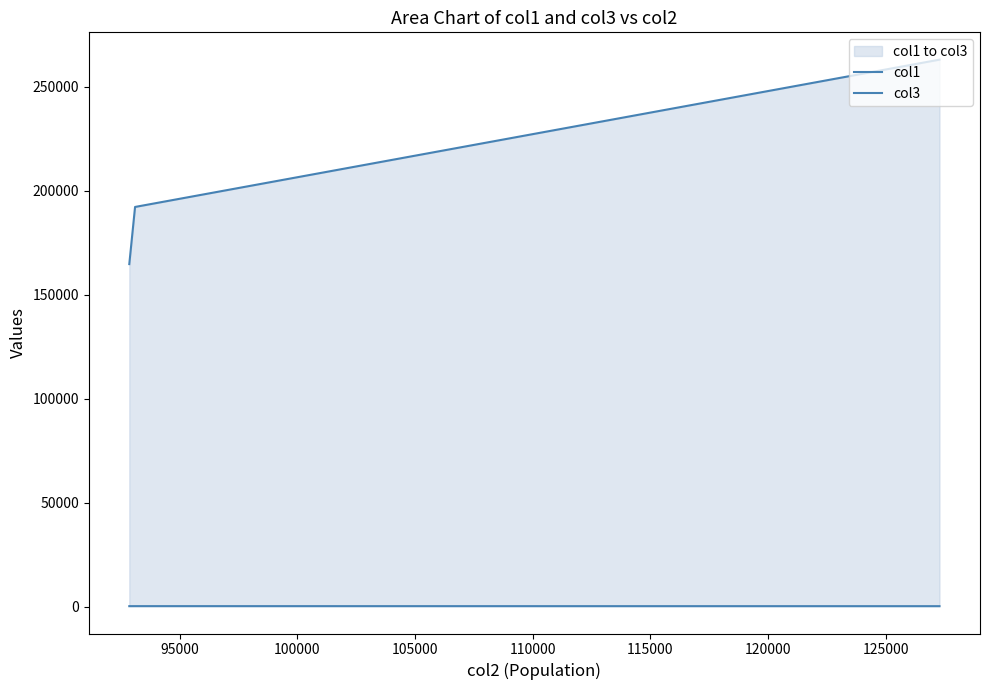

How many values in the col3 series are below 192162?

1